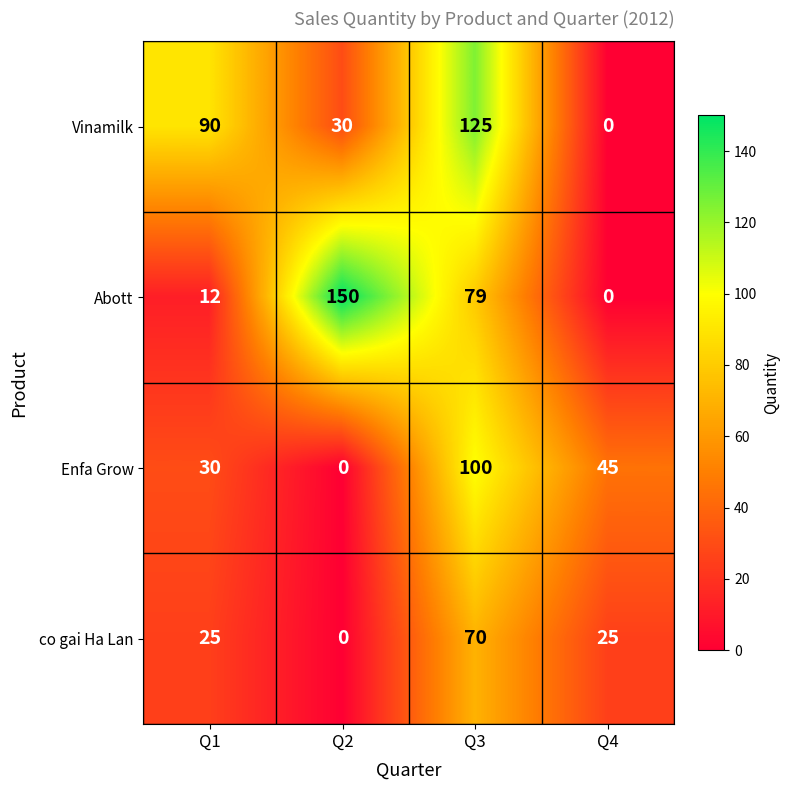

True or false: Vinamilk has a value of 30 at Q2.

True